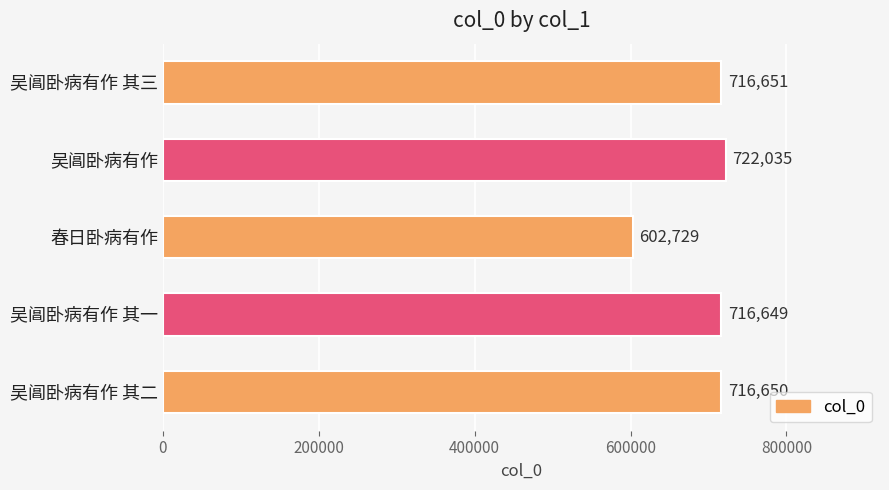

What is the minimum value shown in the chart?

602729